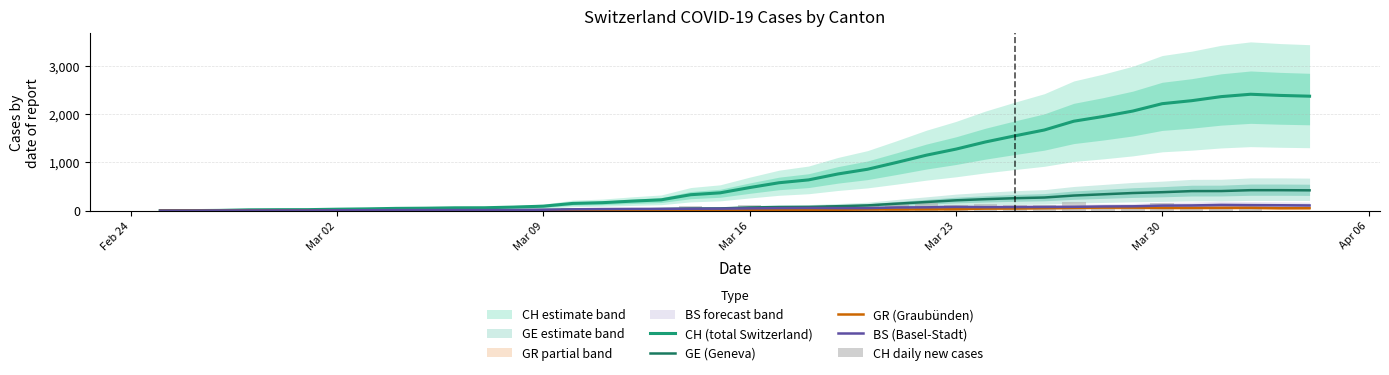

How many data points in GE (Geneva) are less than 66?

20